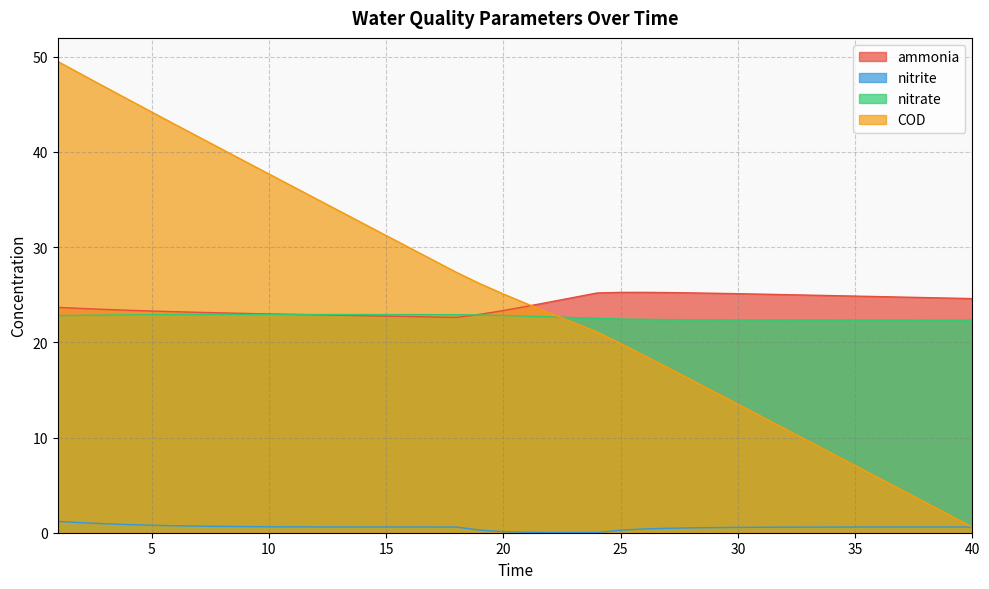

Rank the series at 18 from highest to lowest value.

COD, nitrate, ammonia, nitrite